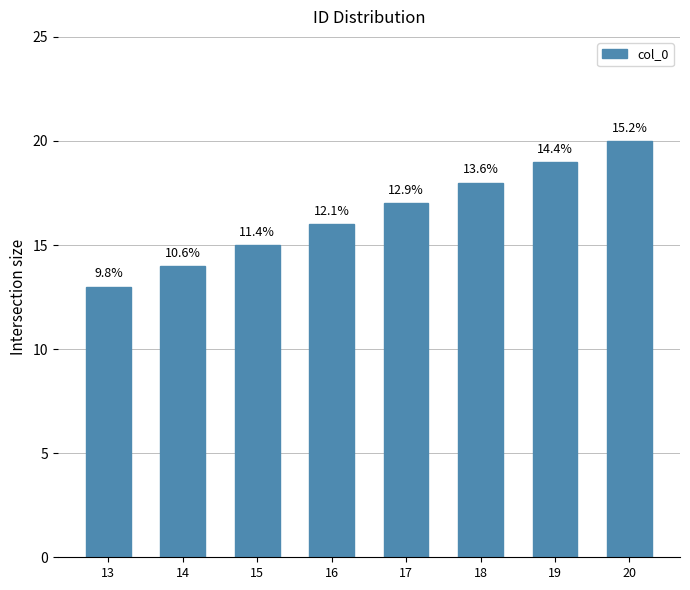

Does the chart contain any negative values?

No